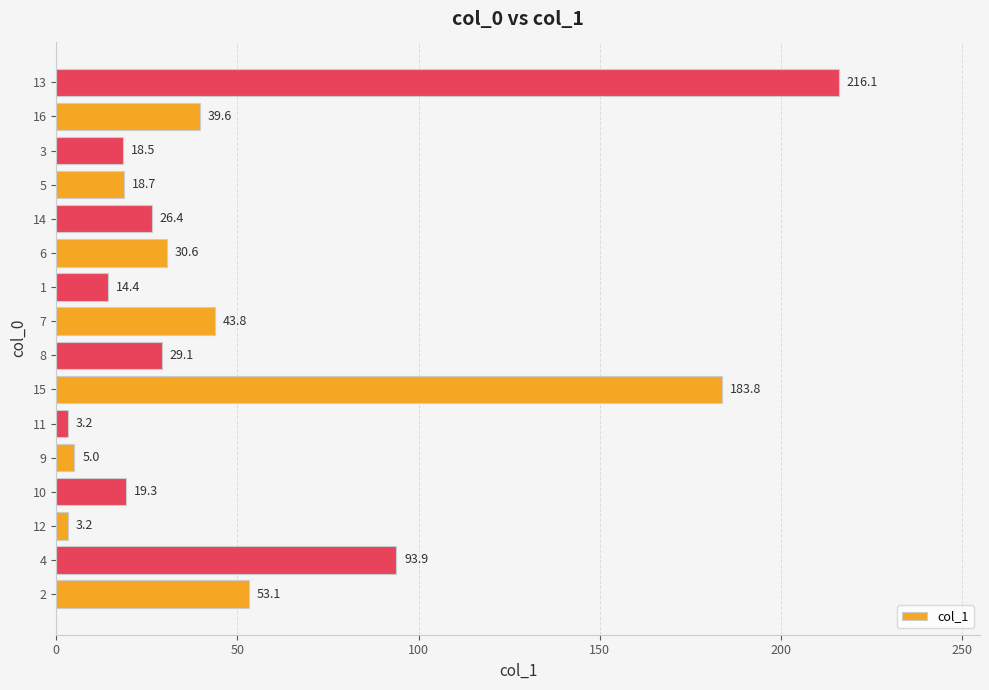

Read the value at 9.

5.0